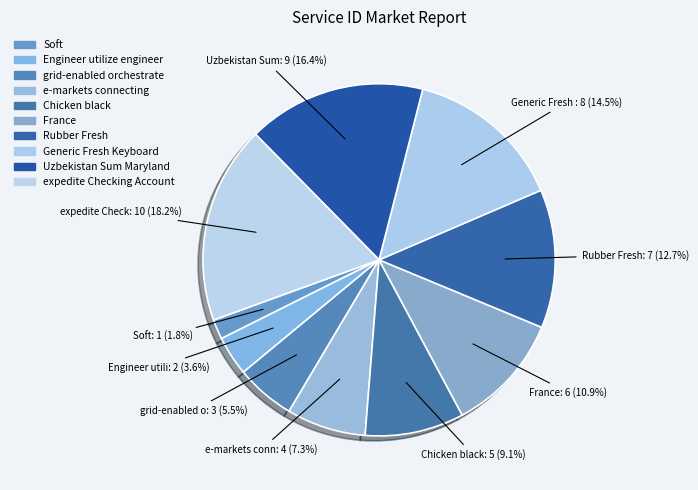

How many segments does this pie chart have?

10